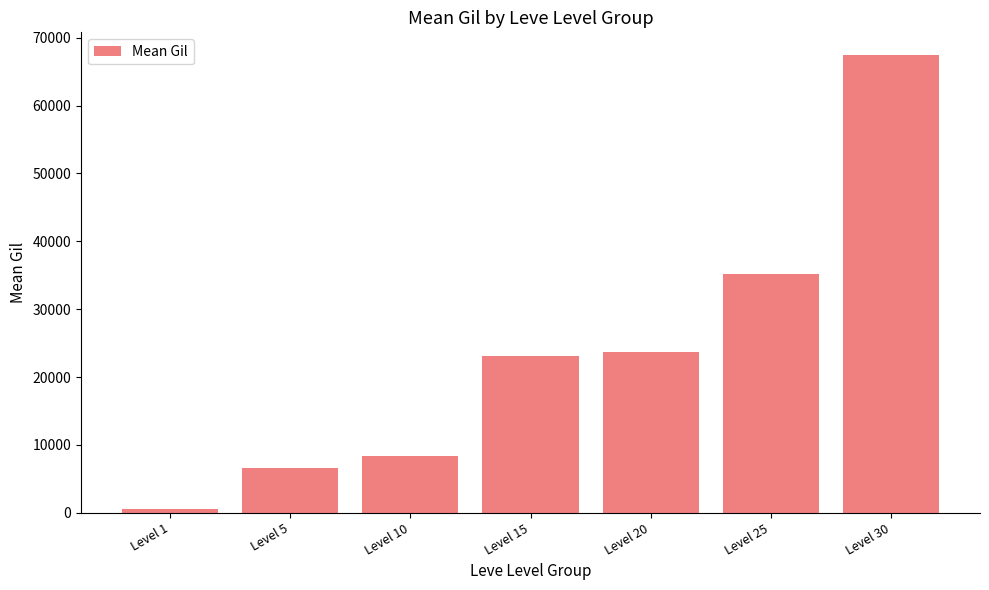

The chart shows a value of 67428.3 at Level 30. True or false?

True